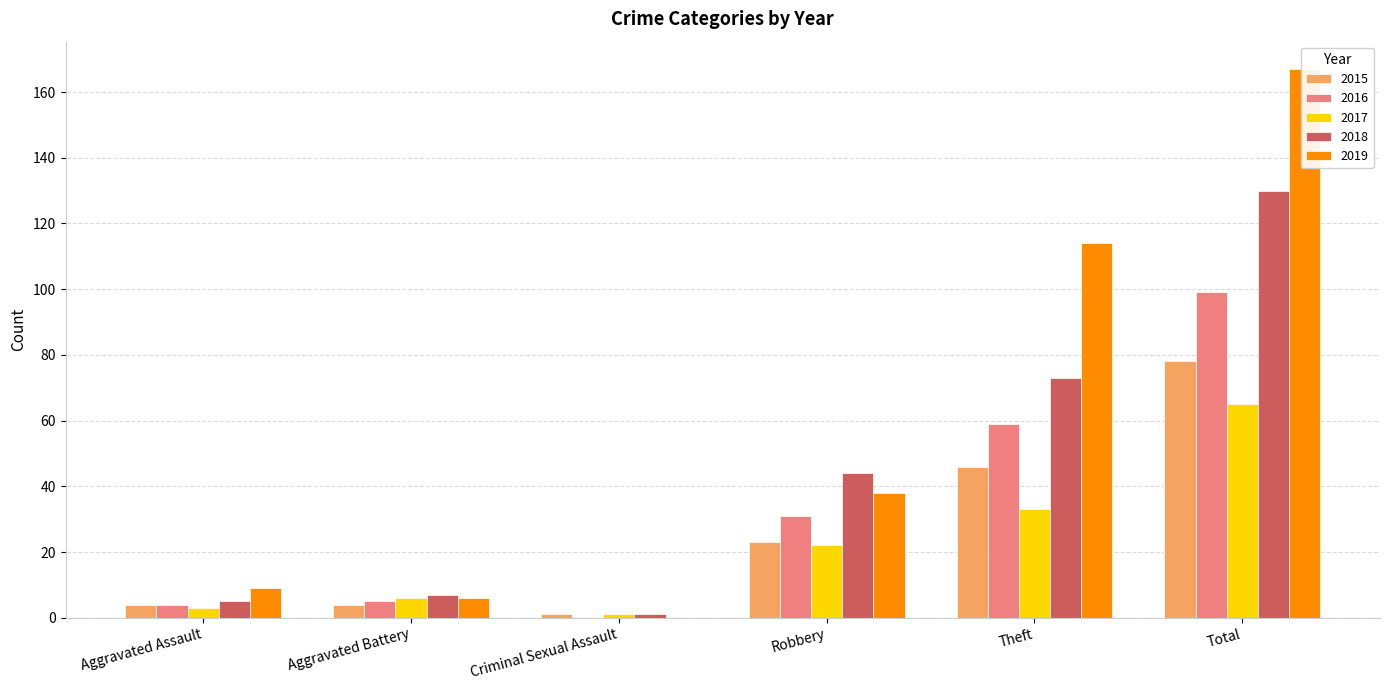

What is the difference between the second highest and second lowest values in the 2015 series?

42